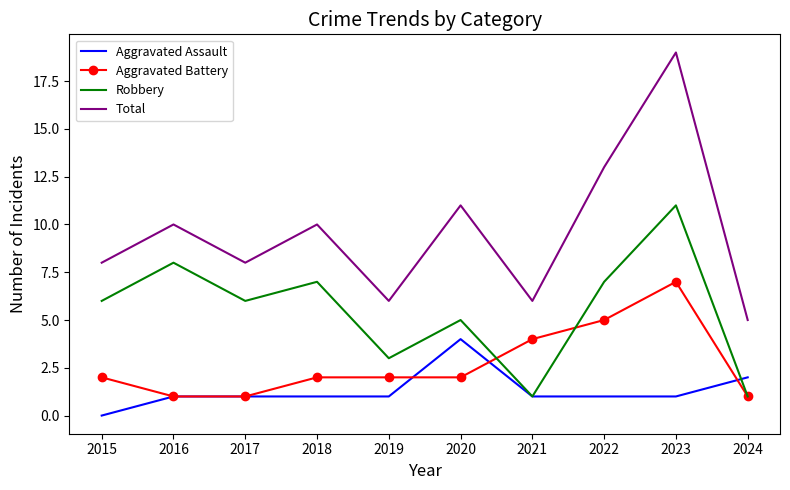

The Aggravated Battery series shows 9 at 2022. True or false?

False